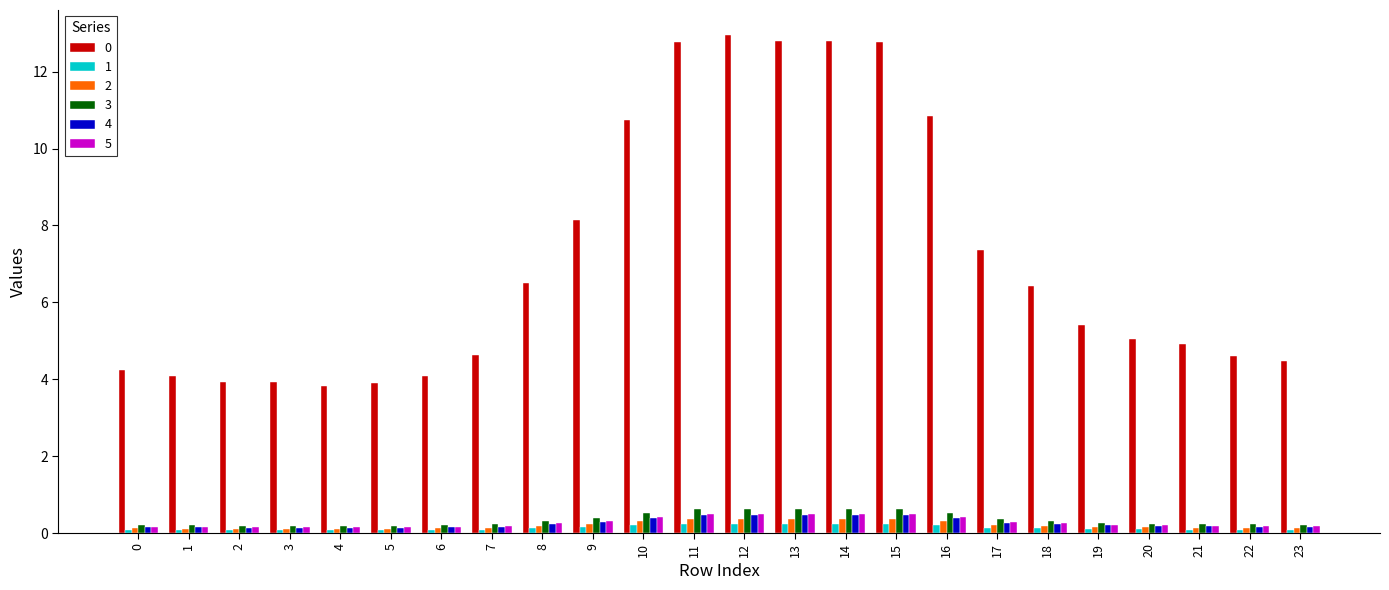

What is the maximum value shown in the chart?

13.0